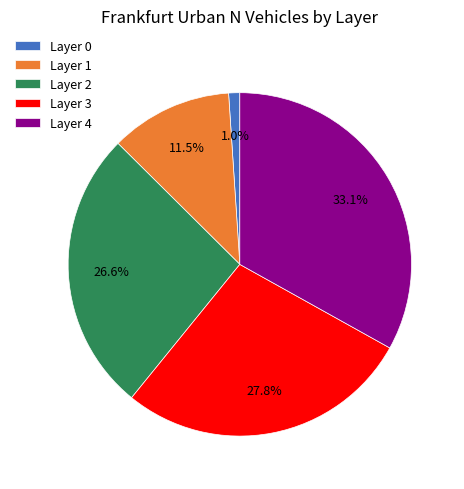

Combined, what portion of the pie is Layer 1 and Layer 2?

38.1%